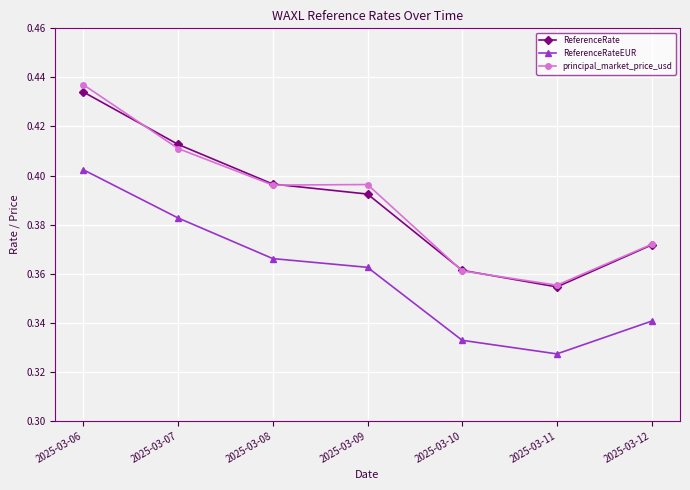

Which series has the widest spread of values?

principal_market_price_usd